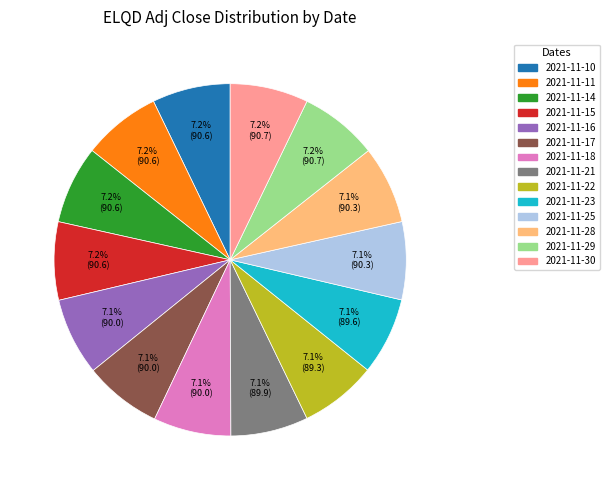

Is the sum of 2021-11-18 and 2021-11-29 greater than half?

No